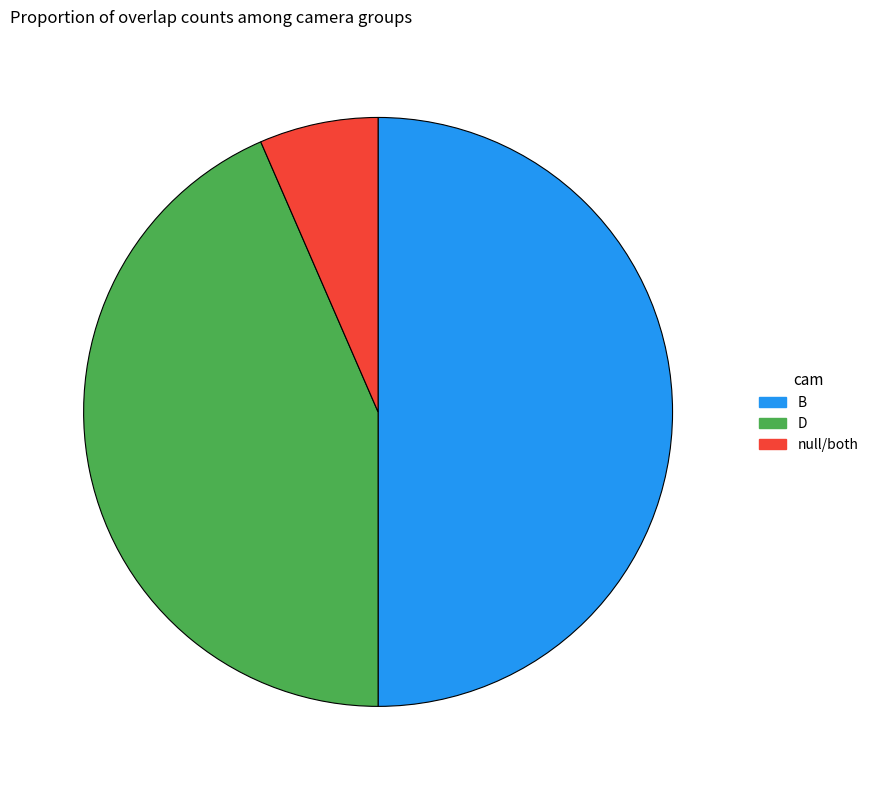

Which has a higher value, D or B?

B